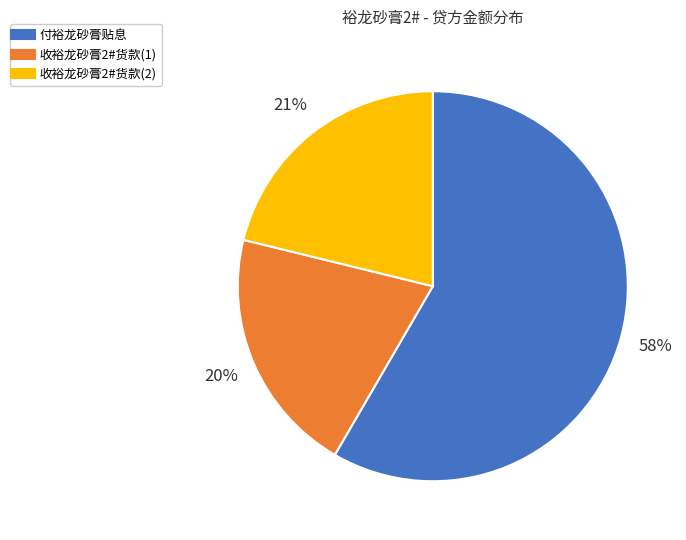

To the nearest percent, what percentage of the pie is 收裕龙砂膏2#货款(2)?

21%